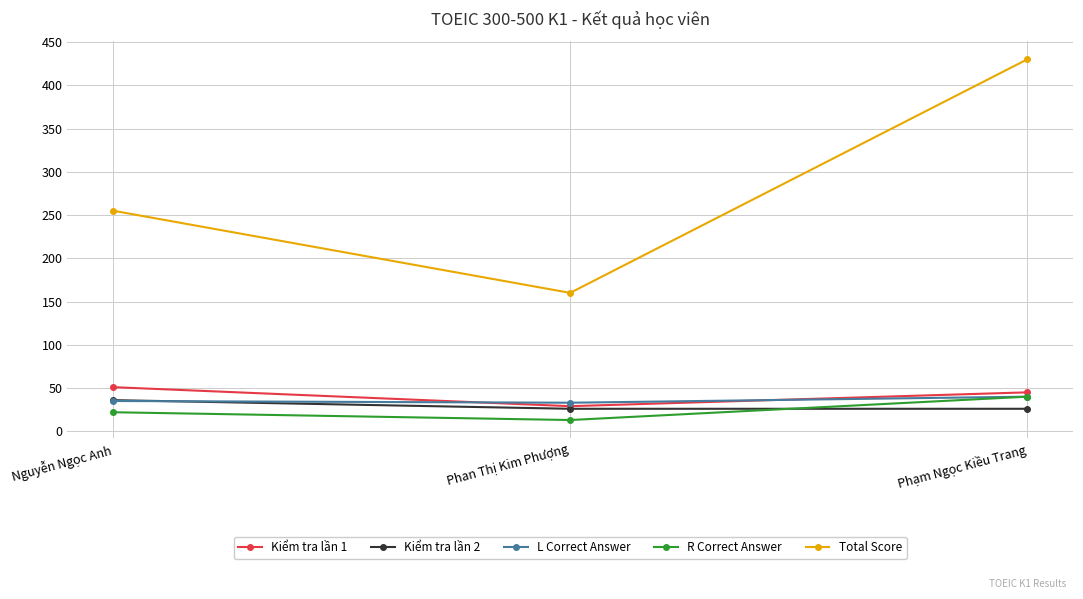

What is the value of the R Correct Answer point at the 2nd from the left?

13